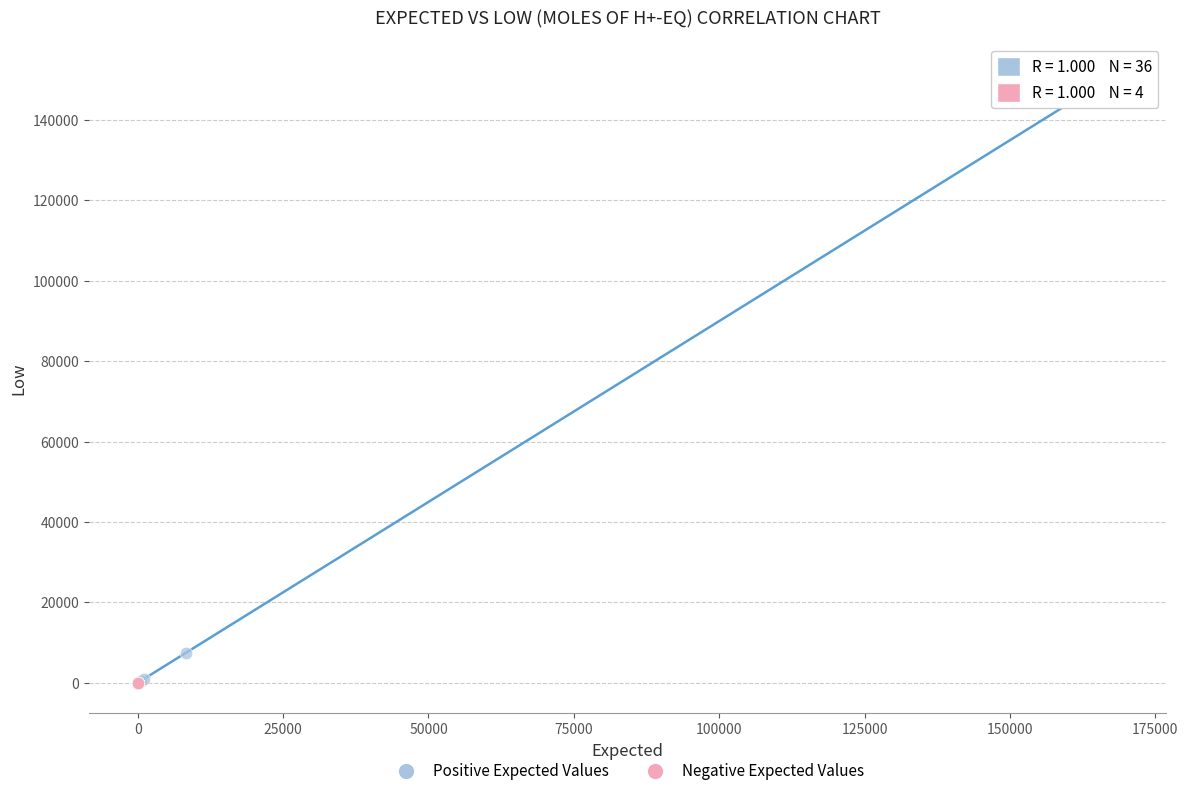

Which series has the widest spread of Y values?

Positive Expected Values